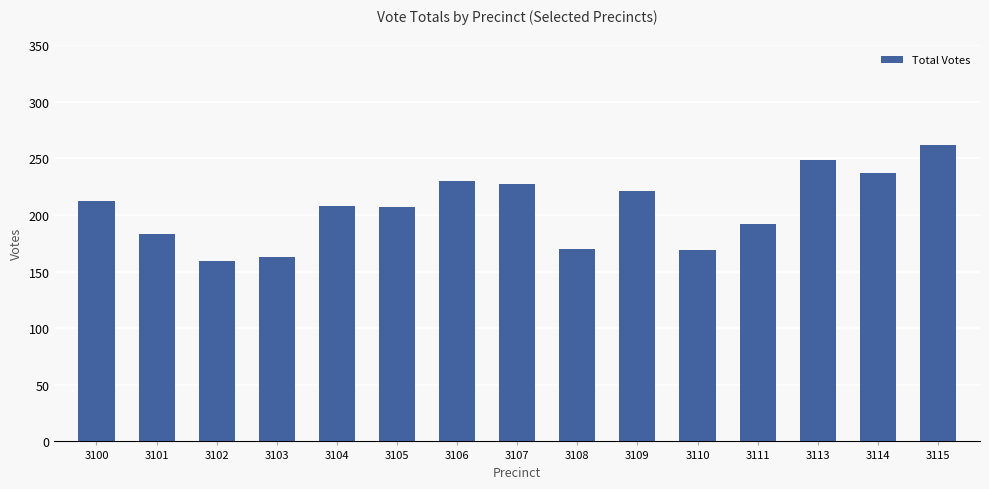

Approximately how many times larger is the value at 3102 compared to 3100?

0.8